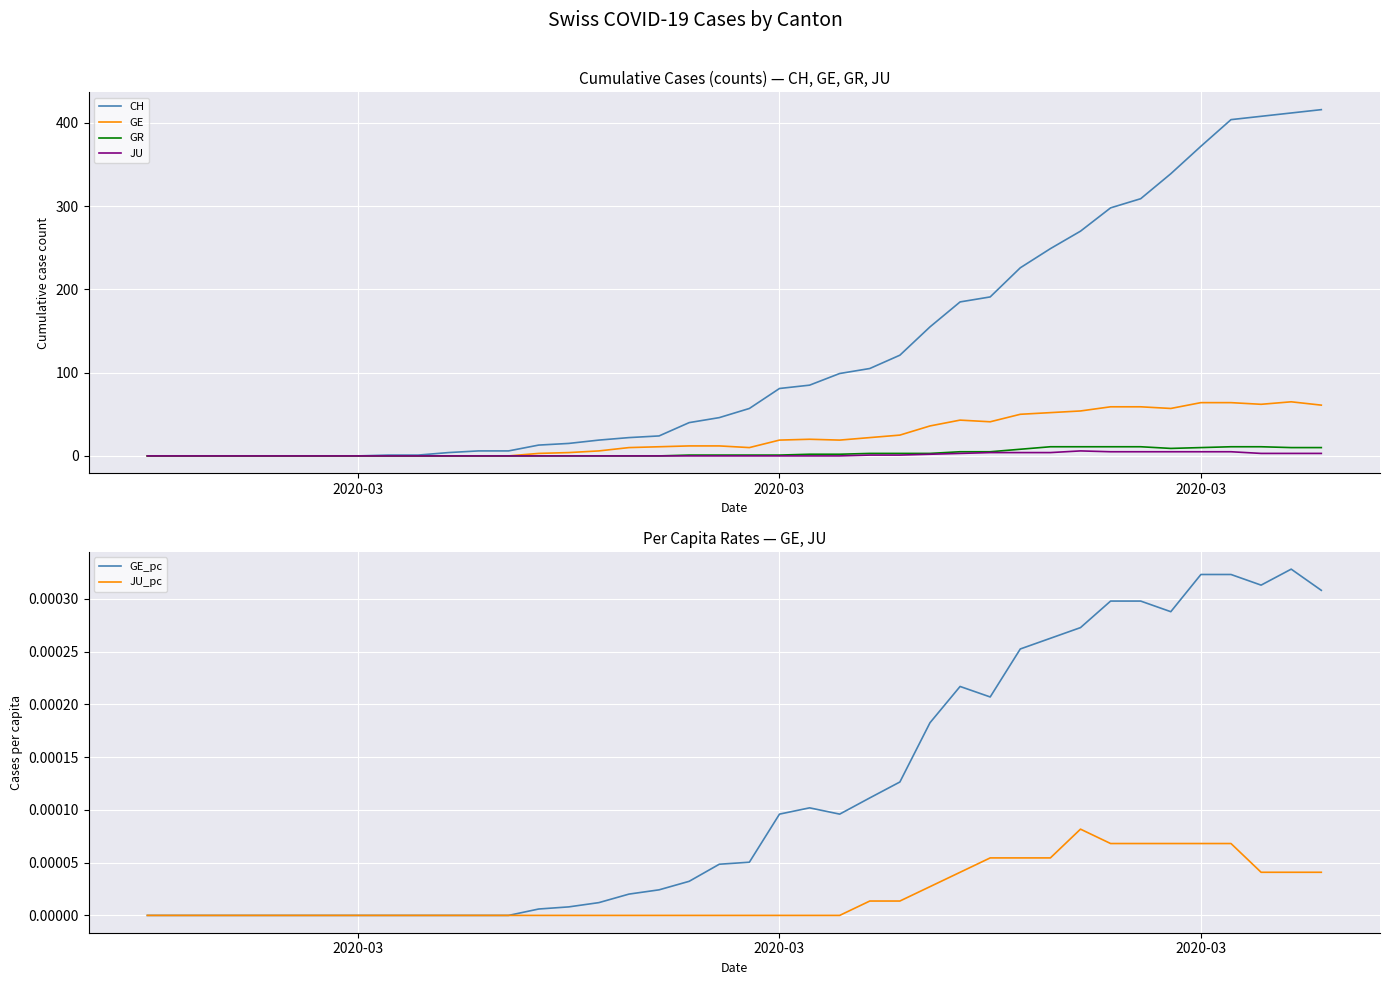

True or false: GE has more than 1 interior local peaks.

True